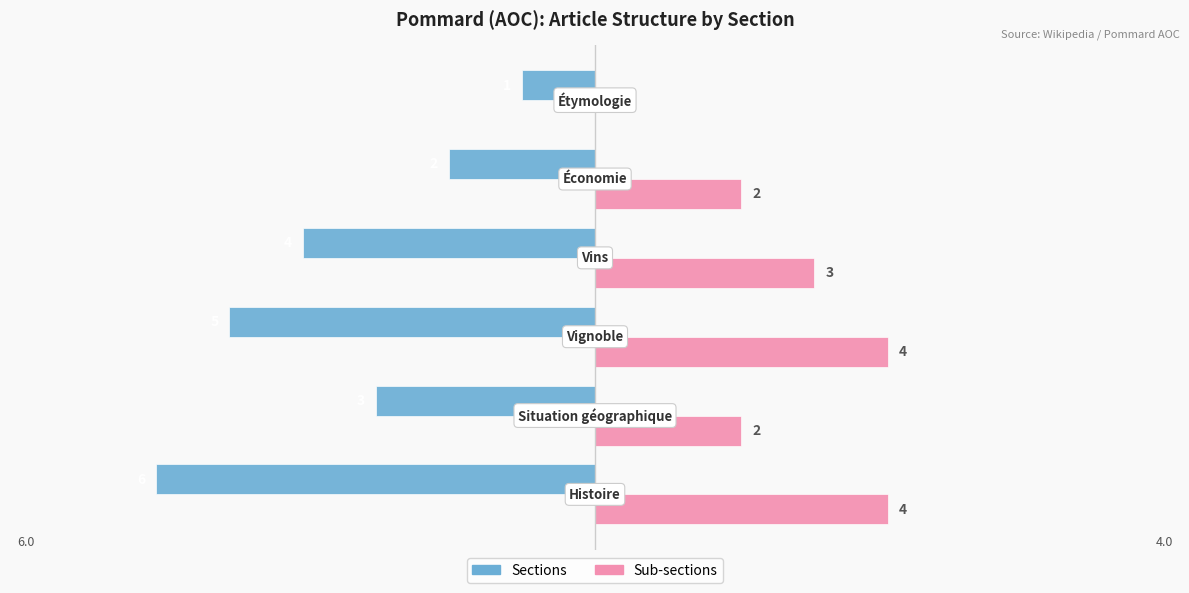

Which series has the largest total across all categories?

Sub-sections